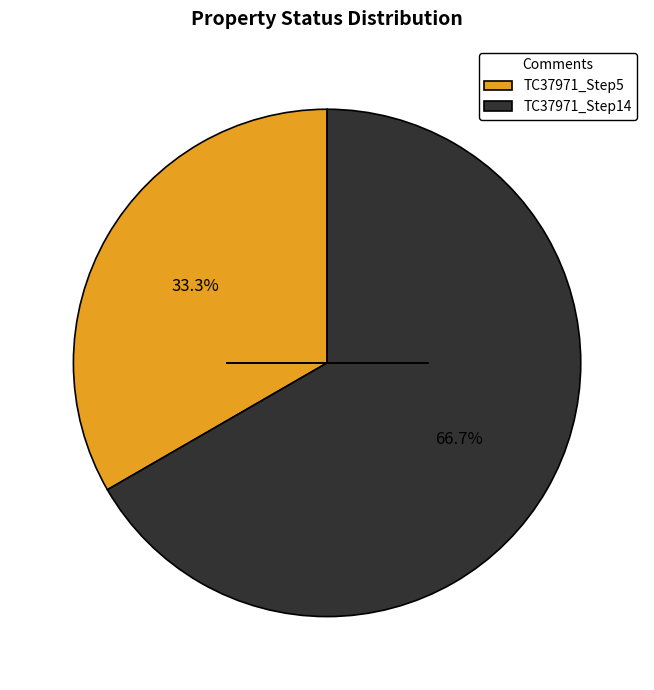

Rank the categories by value from lowest to highest.

TC37971_Step5, TC37971_Step14